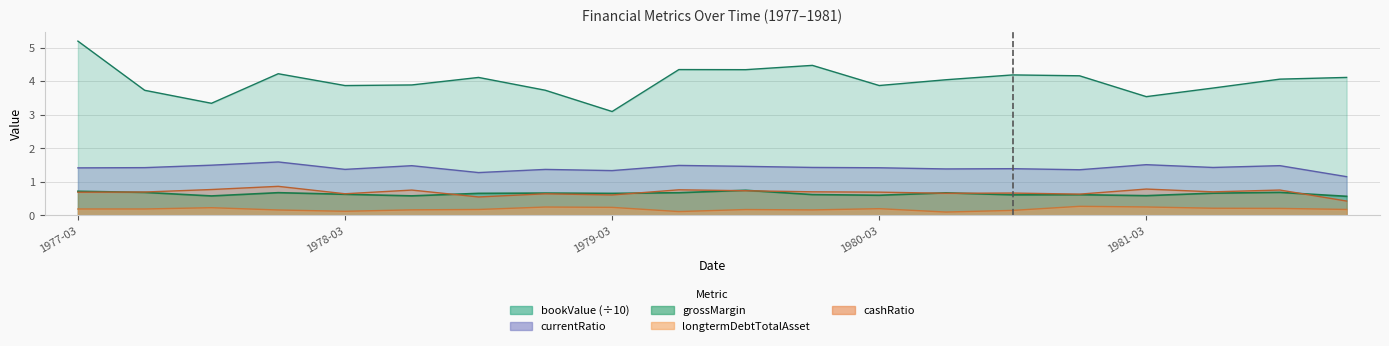

At which label is longtermDebtTotalAsset closest to 0?

1980-06-30